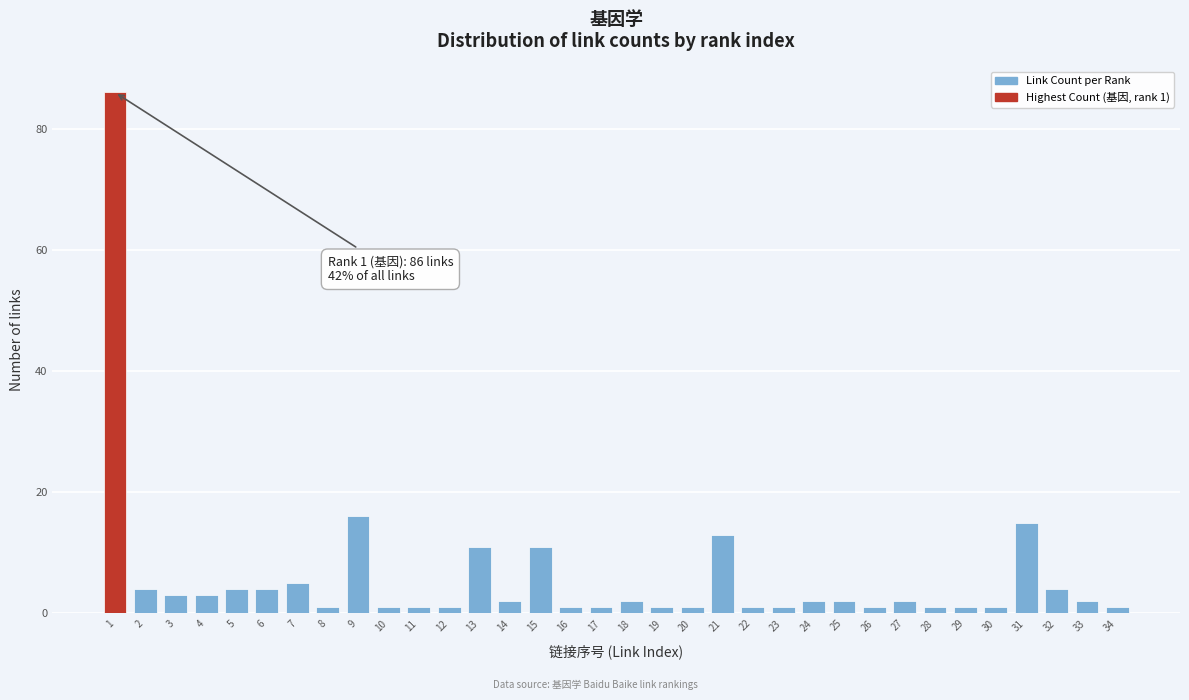

What is the maximum value shown in the chart?

86